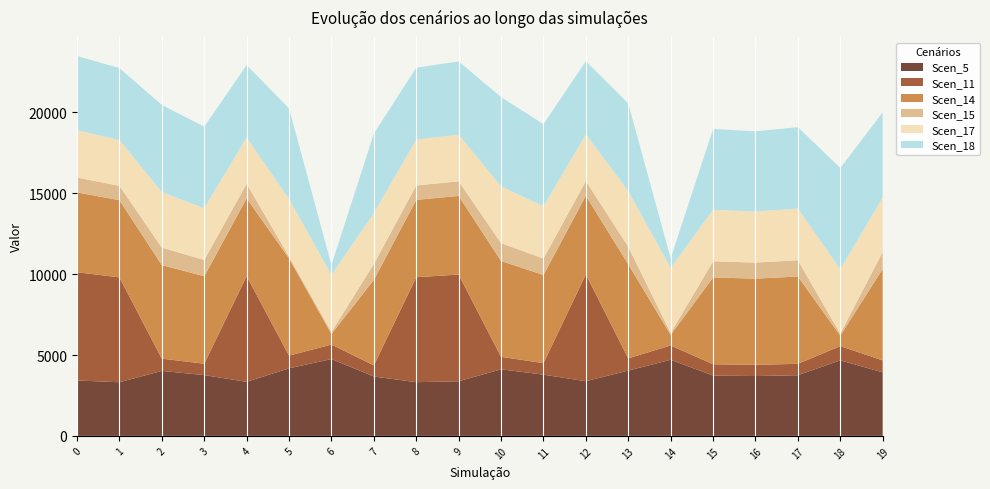

Reading left to right, what are all the values shown in this chart?

Scen_5: 3425.5	3316.1	4019.4	3755.8	3343.2	4176.4	4751.6	3671.2	3320.4	3376.1	4115.1	3785.8	3379.0	4037.7	4706.6	3727.8	3699.3	3749.7	4671.4	3929.1
Scen_11: 6697.1	6483.2	756.4	706.8	6536.2	785.9	894.1	690.8	6491.7	6600.6	774.4	712.4	6606.3	759.8	885.7	701.5	696.1	705.6	879.0	739.4
Scen_14: 4932.5	4775.0	5787.8	5408.2	4814.0	6013.9	658.6	5286.4	4781.3	4861.5	5925.6	5451.4	4865.7	5814.1	652.3	5367.8	5326.8	5399.5	647.4	5657.8
Scen_15: 920.5	891.1	1080.1	1009.3	898.4	108.0	122.9	986.6	892.3	907.3	1105.9	1017.4	908.1	1085.1	121.7	1001.8	994.1	1007.7	120.8	1055.9
Scen_17: 2920.5	2827.2	3426.9	3202.2	2850.3	3560.8	3530.6	3130.0	2830.9	2878.4	3508.5	3227.7	2880.9	3442.5	4012.8	3178.2	3153.9	3197.0	3982.8	3349.9
Scen_18: 4597.7	4450.9	5394.9	5041.1	4487.3	5605.7	613.9	4927.6	4456.8	4531.5	5523.4	5081.4	4535.4	5419.4	608.0	5003.5	4965.3	5033.0	6270.1	5273.8